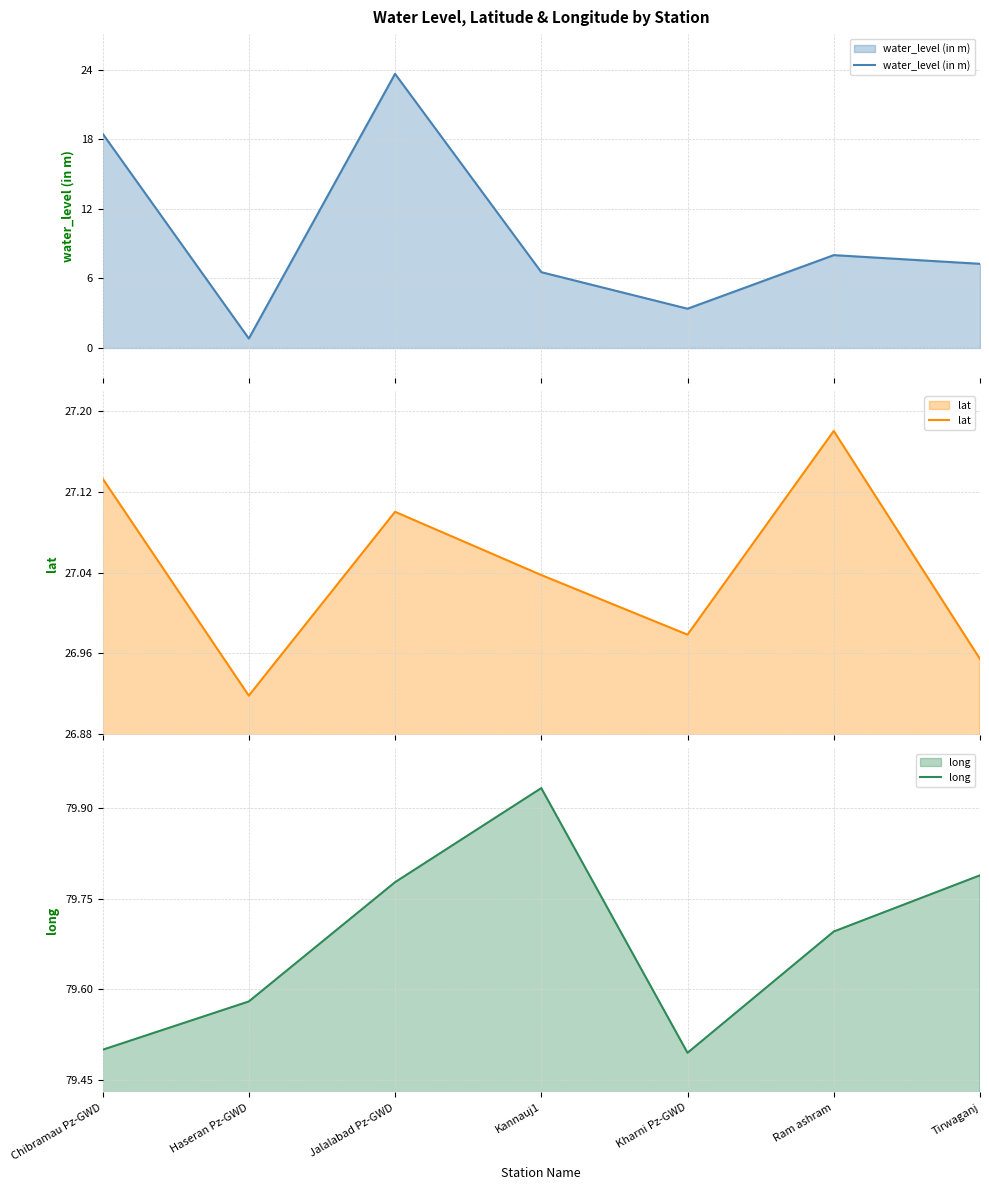

True or false: lat and long cross at least once.

False